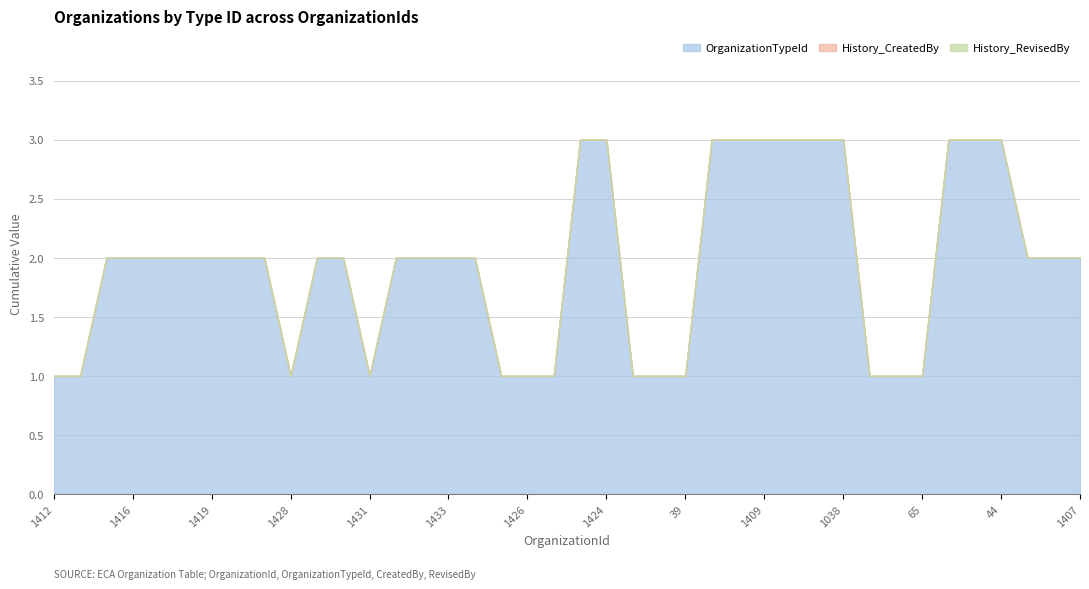

What is the label of the 10th point from the left?

1428